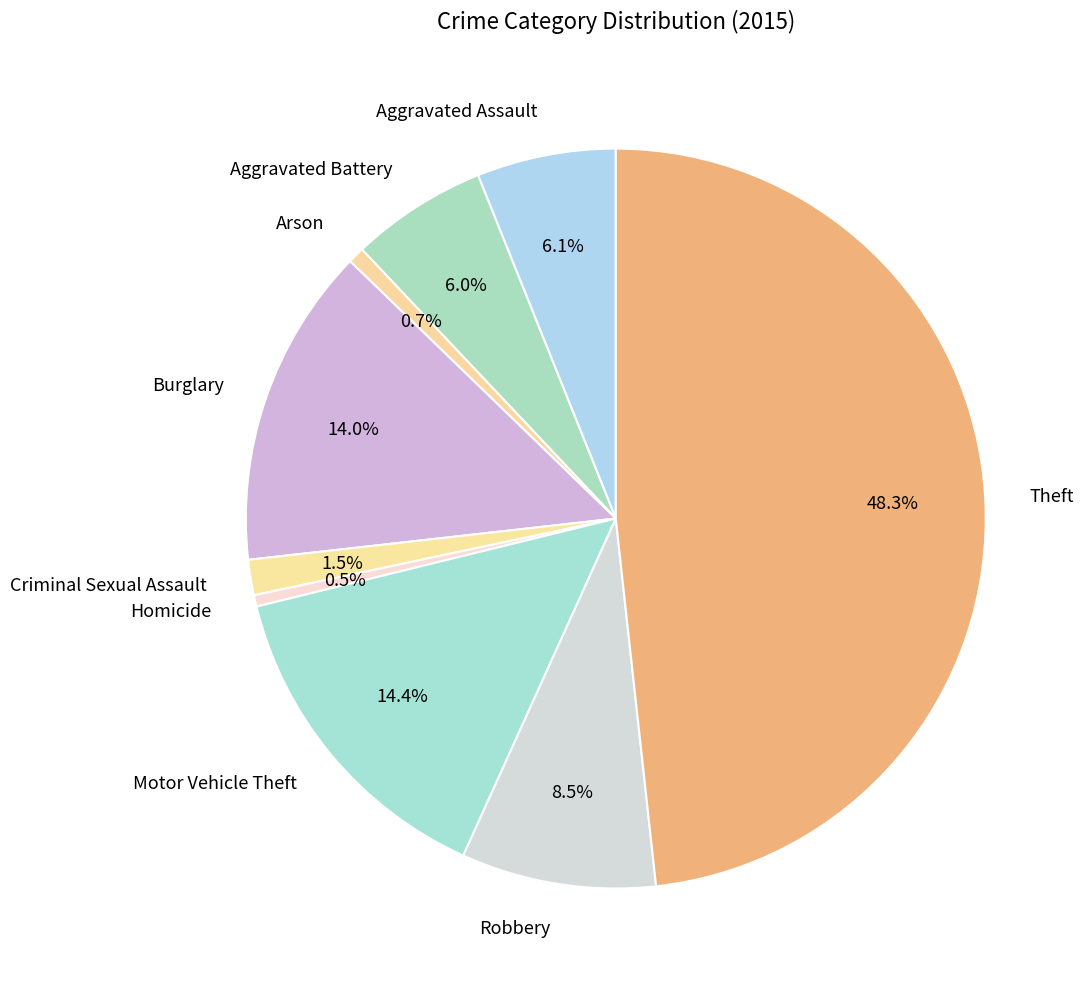

To the nearest percent, what is the average slice percentage?

11%